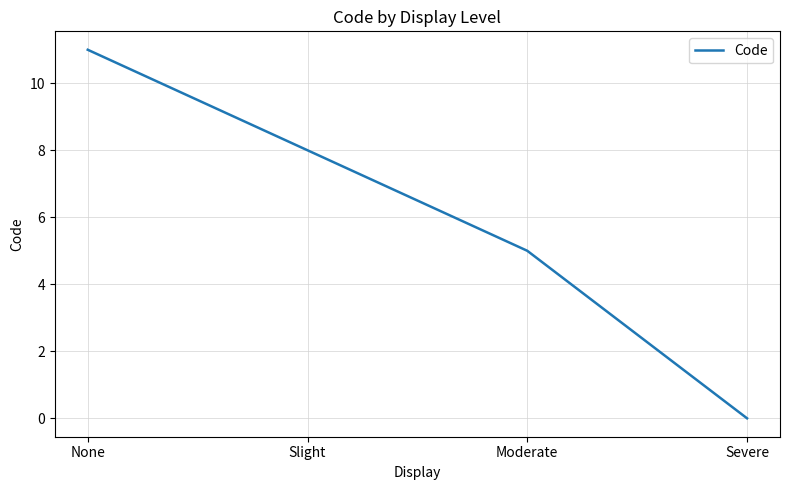

What is the difference between the maximum and minimum values?

11